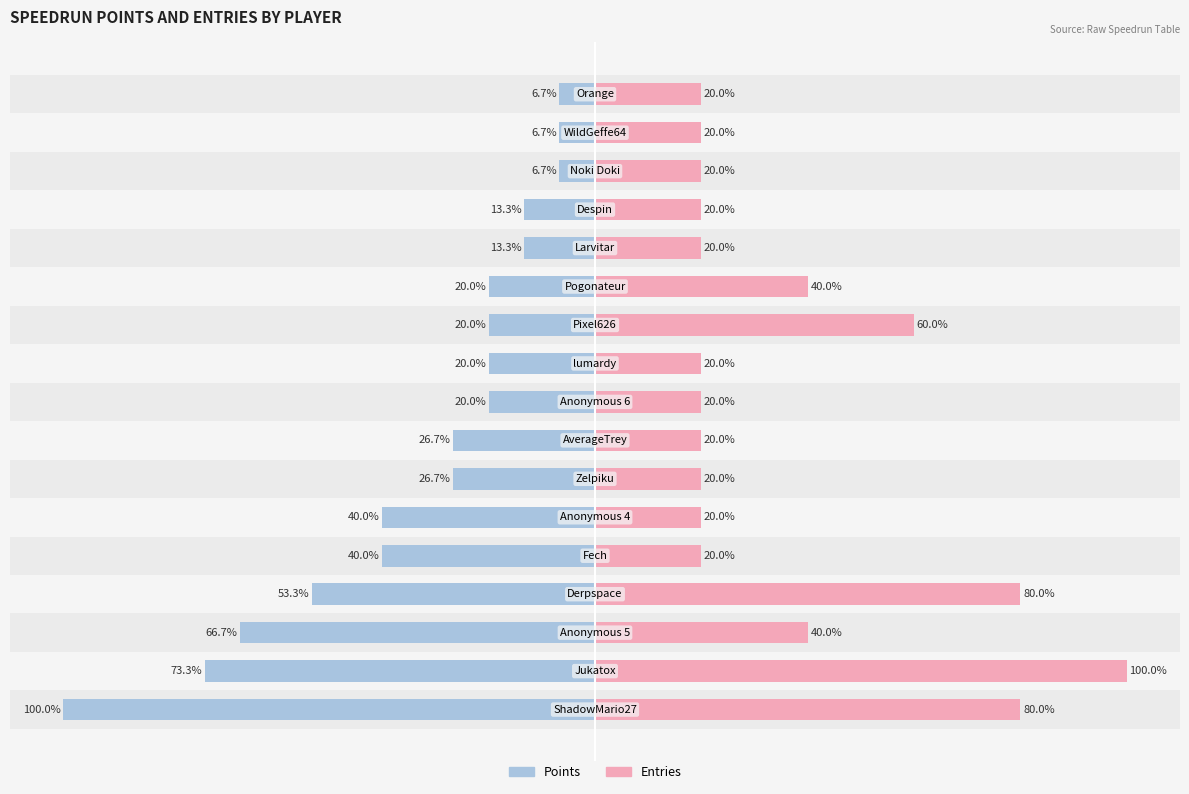

Which has a higher value, 7 or 2?

7